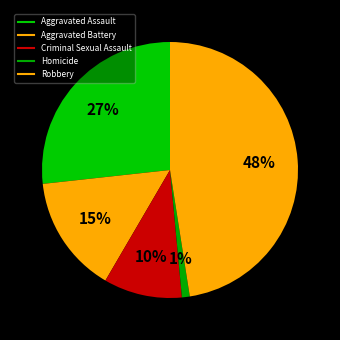

Count the number of slices in the pie.

5